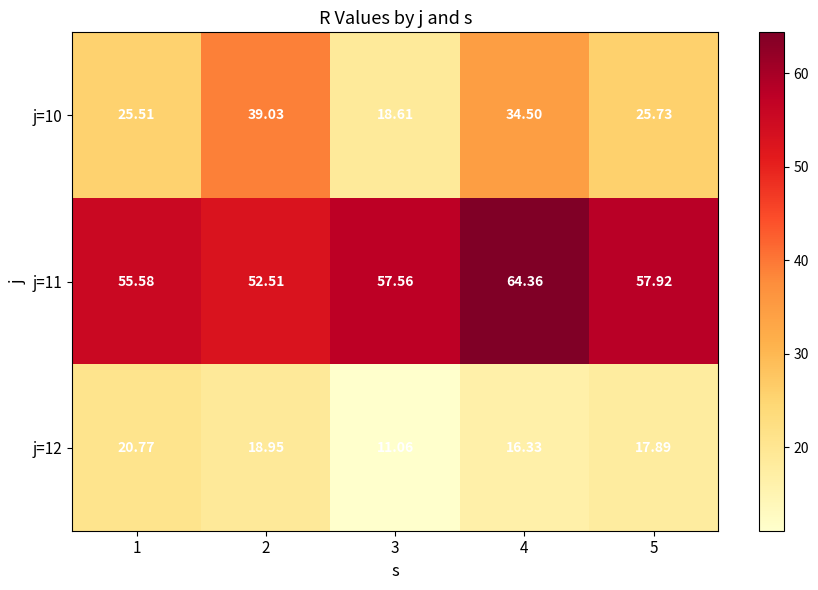

Is the value of j=12 at 5 greater than the value of j=10 at 4?

No